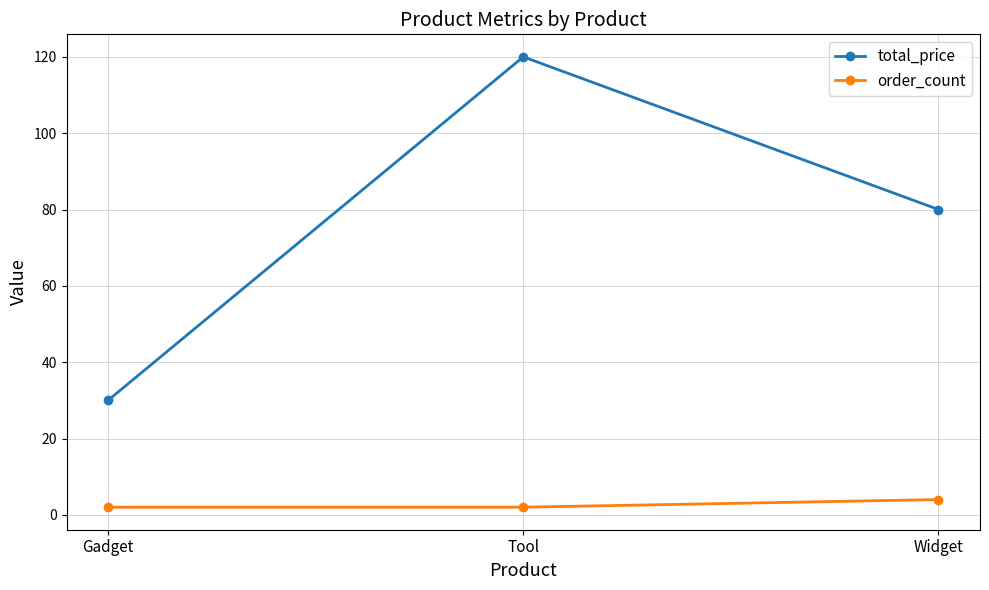

What is the difference between the highest and lowest values at Widget?

76